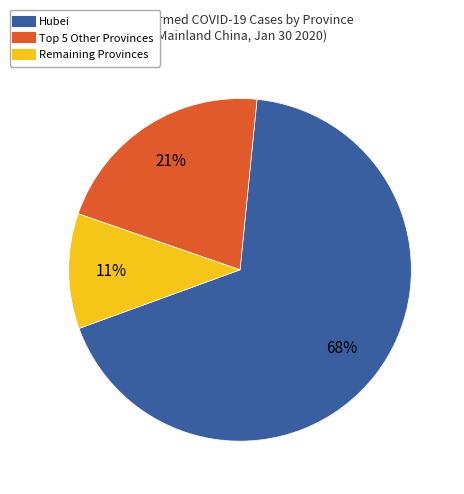

Does any single category account for the majority?

Yes